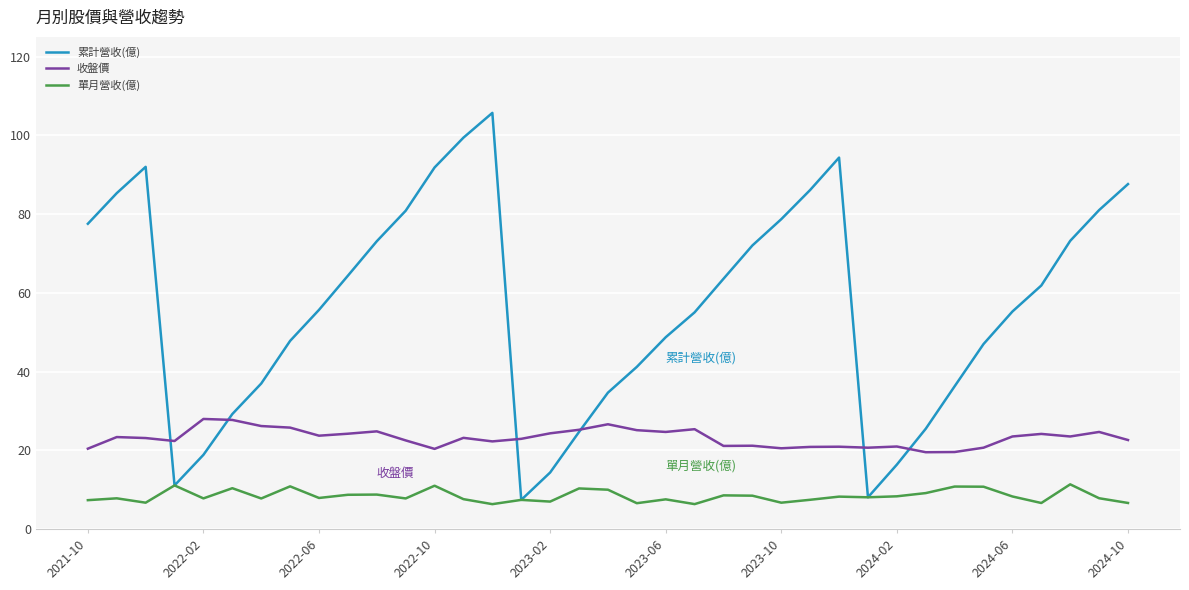

What is the maximum value shown in the chart?

105.7